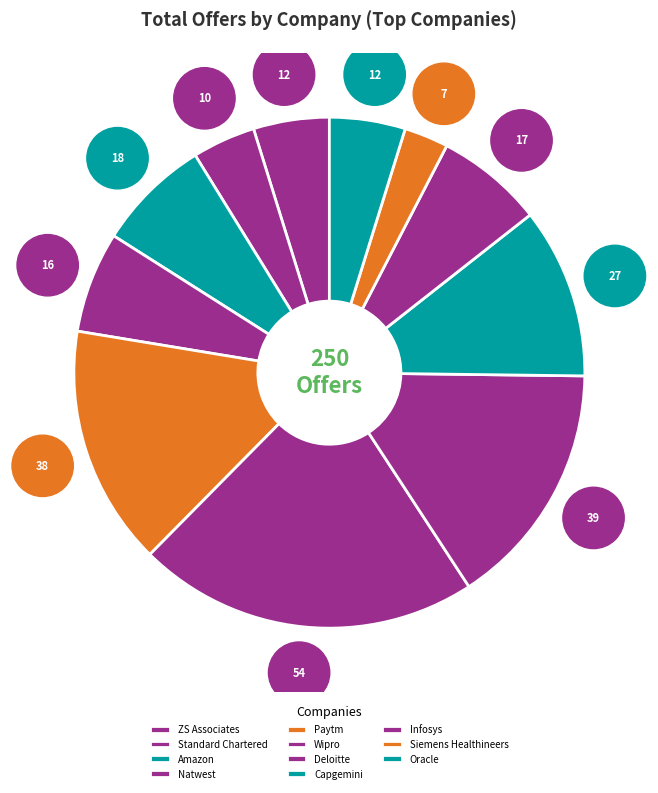

How many segments does this pie chart have?

11